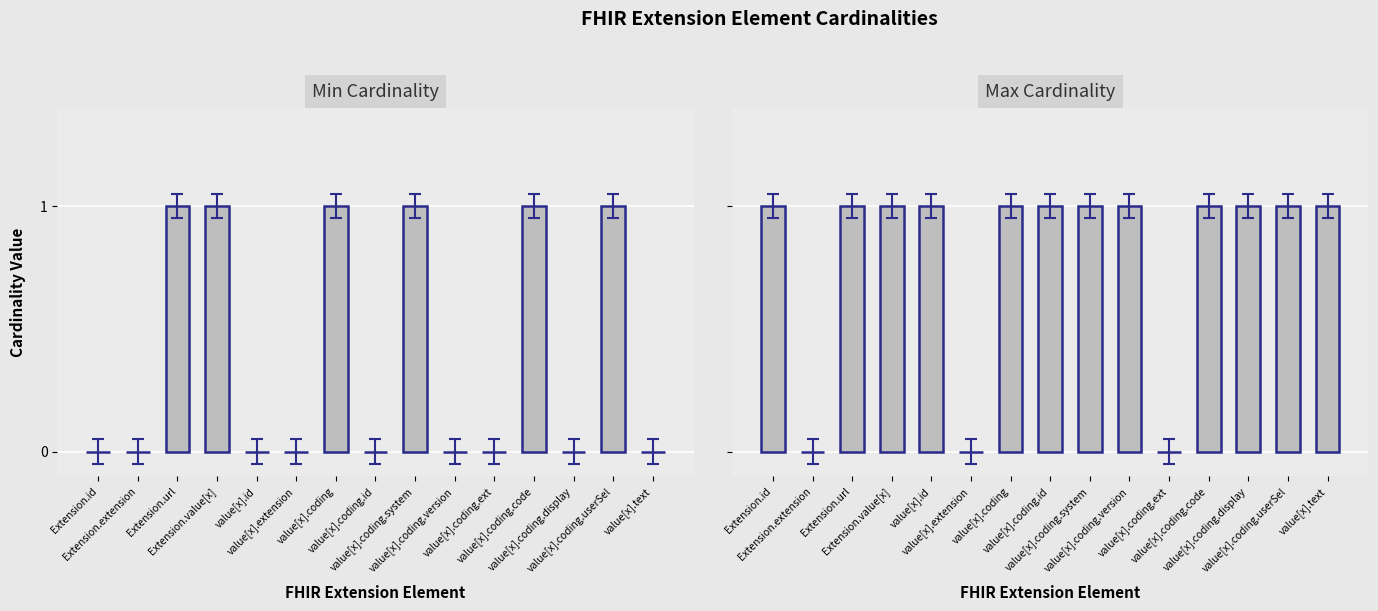

Does the chart contain any negative values?

No